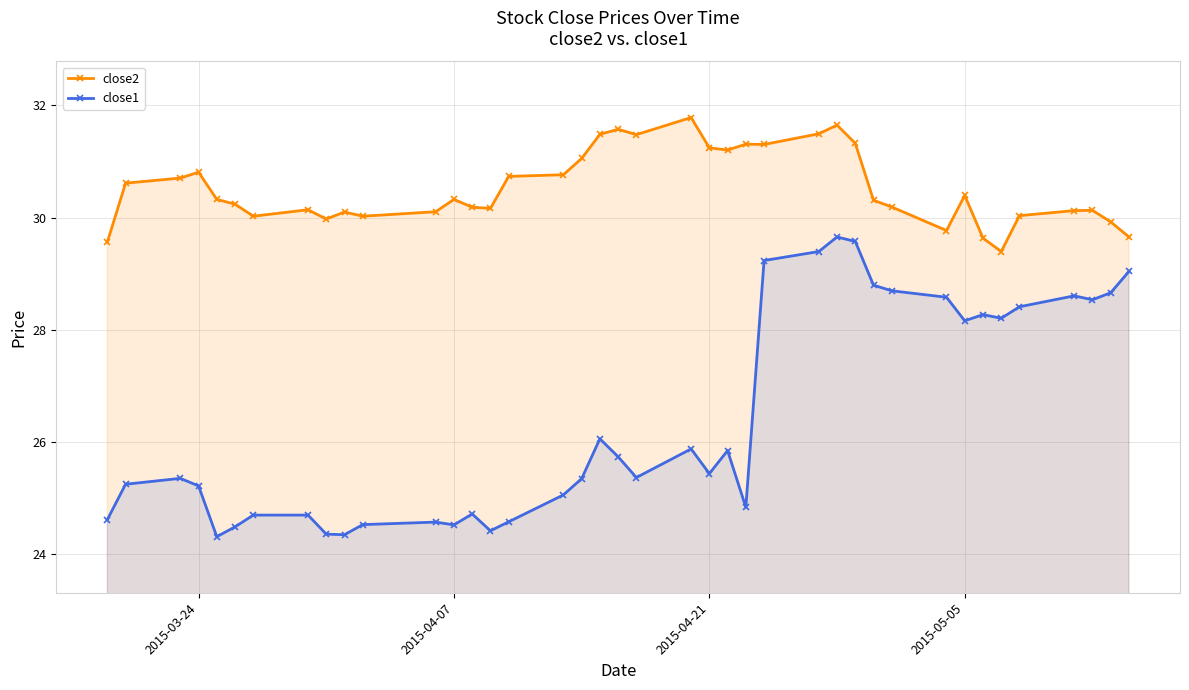

How many interior local valleys does the close1 series have?

10